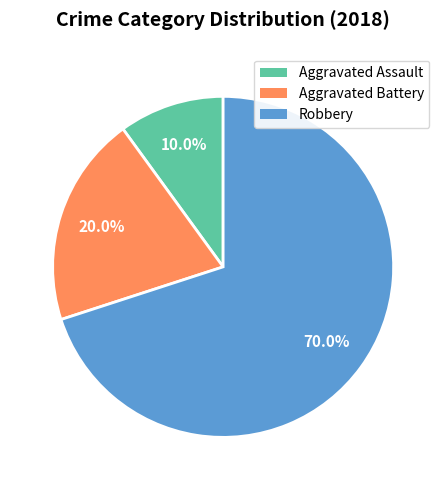

To the nearest percent, what is the difference between the Robbery and Aggravated Battery slice percentages?

50%